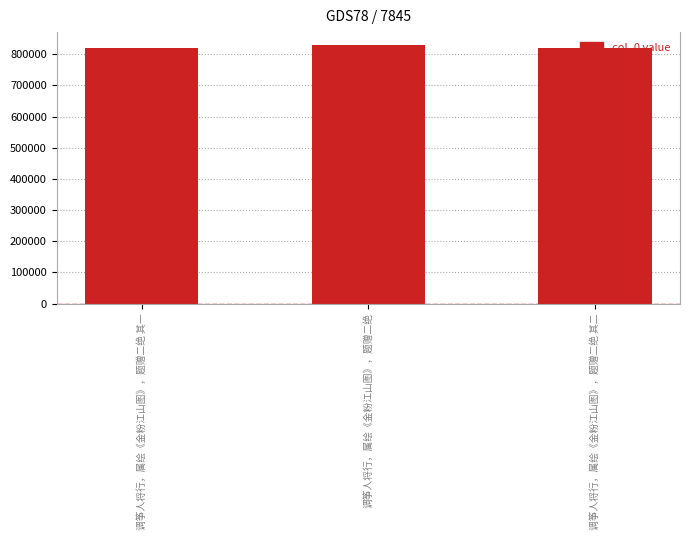

Approximately how many times larger is the value at 调筝人将行，属绘《金粉江山图》，题赠二绝 其二 compared to 调筝人将行，属绘《金粉江山图》，题赠二绝?

1.0